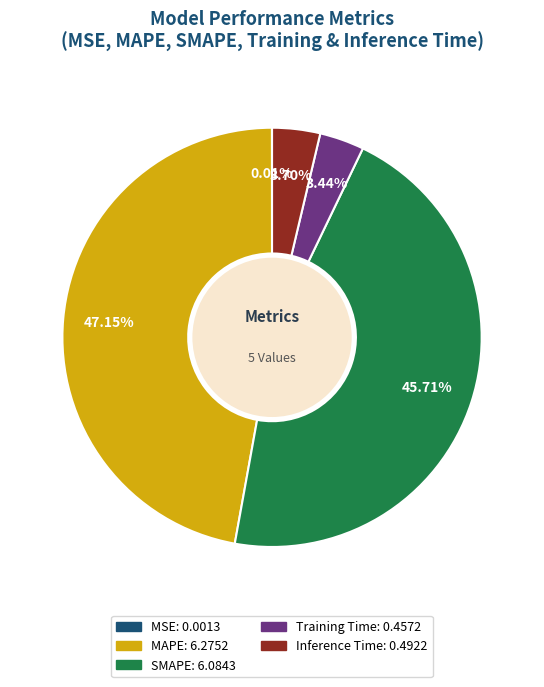

Is there a majority slice in this chart?

No